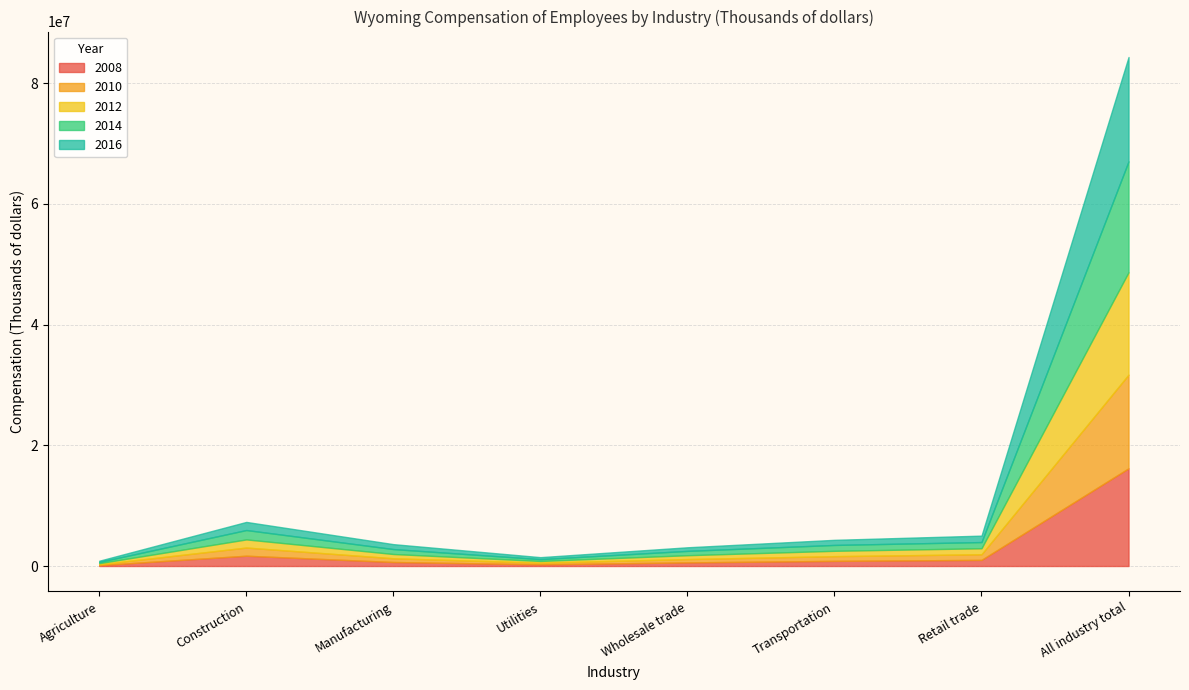

What is the label of the 4th point from the left?

Utilities